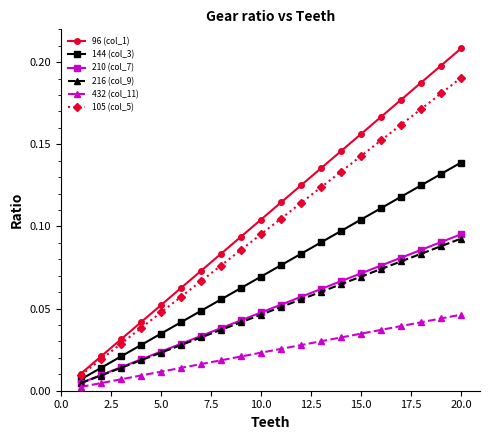

True or false: 216 (col_9) and 105 (col_5) cross at least once.

False